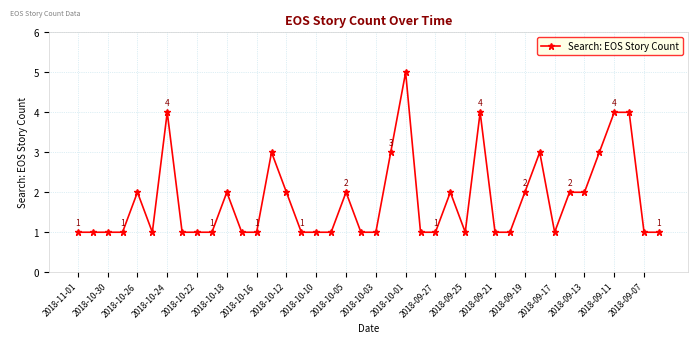

What is the sum of all values?

72